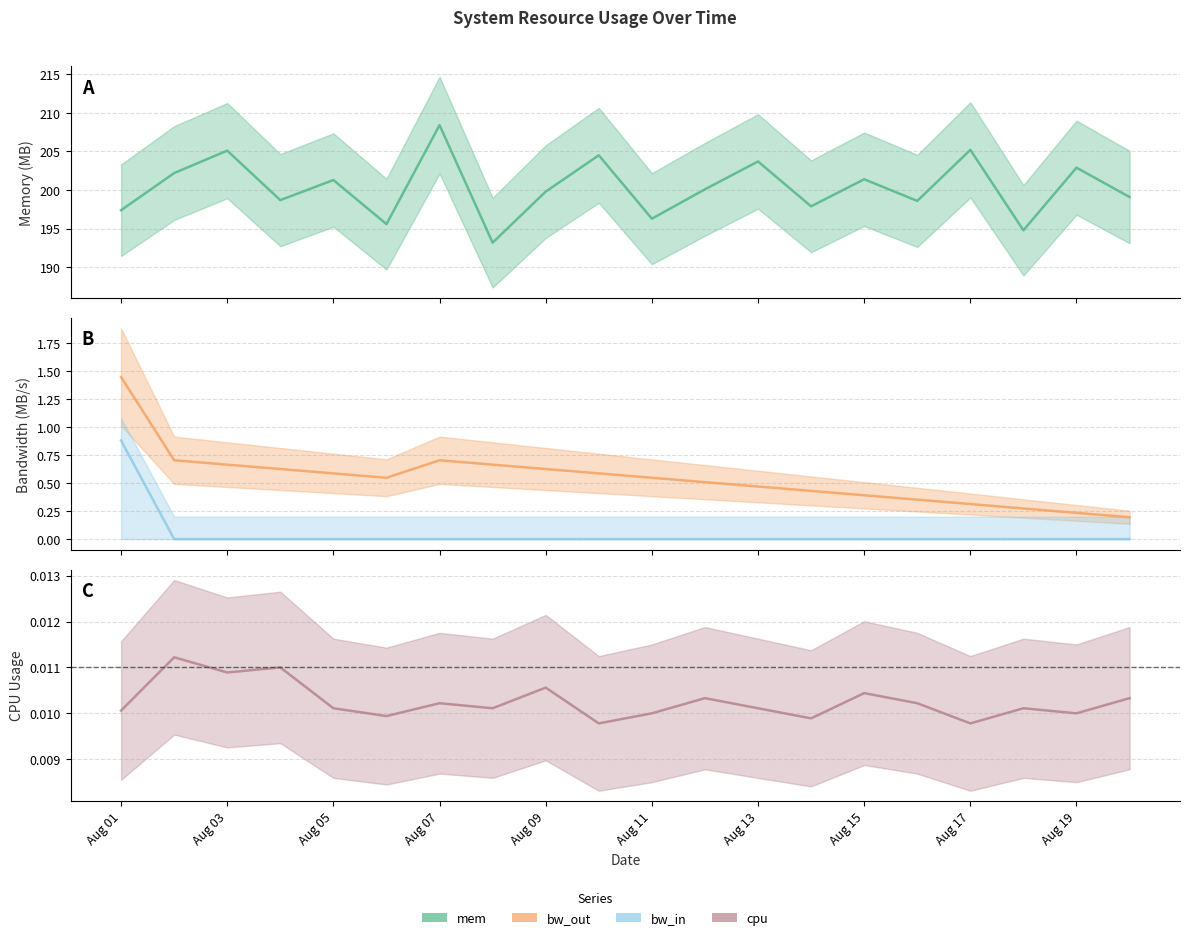

Reading right to left, transcribe all the data shown in this chart.

mem_line: 199.1	202.9	194.8	205.2	198.6	201.4	197.9	203.7	200.1	196.3	204.5	199.8	193.2	208.4	195.6	201.3	198.7	205.1	202.2	197.4
bw_out_line: 0.2	0.2	0.3	0.3	0.4	0.4	0.4	0.5	0.5	0.5	0.6	0.6	0.7	0.7	0.5	0.6	0.6	0.7	0.7	1.4
bw_in_line: 0.0	0.0	0.0	0.0	0.0	0.0	0.0	0.0	0.0	0.0	0.0	0.0	0.0	0.0	0.0	0.0	0.0	0.0	0.0	0.9
cpu_line: 0.0	0.0	0.0	0.0	0.0	0.0	0.0	0.0	0.0	0.0	0.0	0.0	0.0	0.0	0.0	0.0	0.0	0.0	0.0	0.0